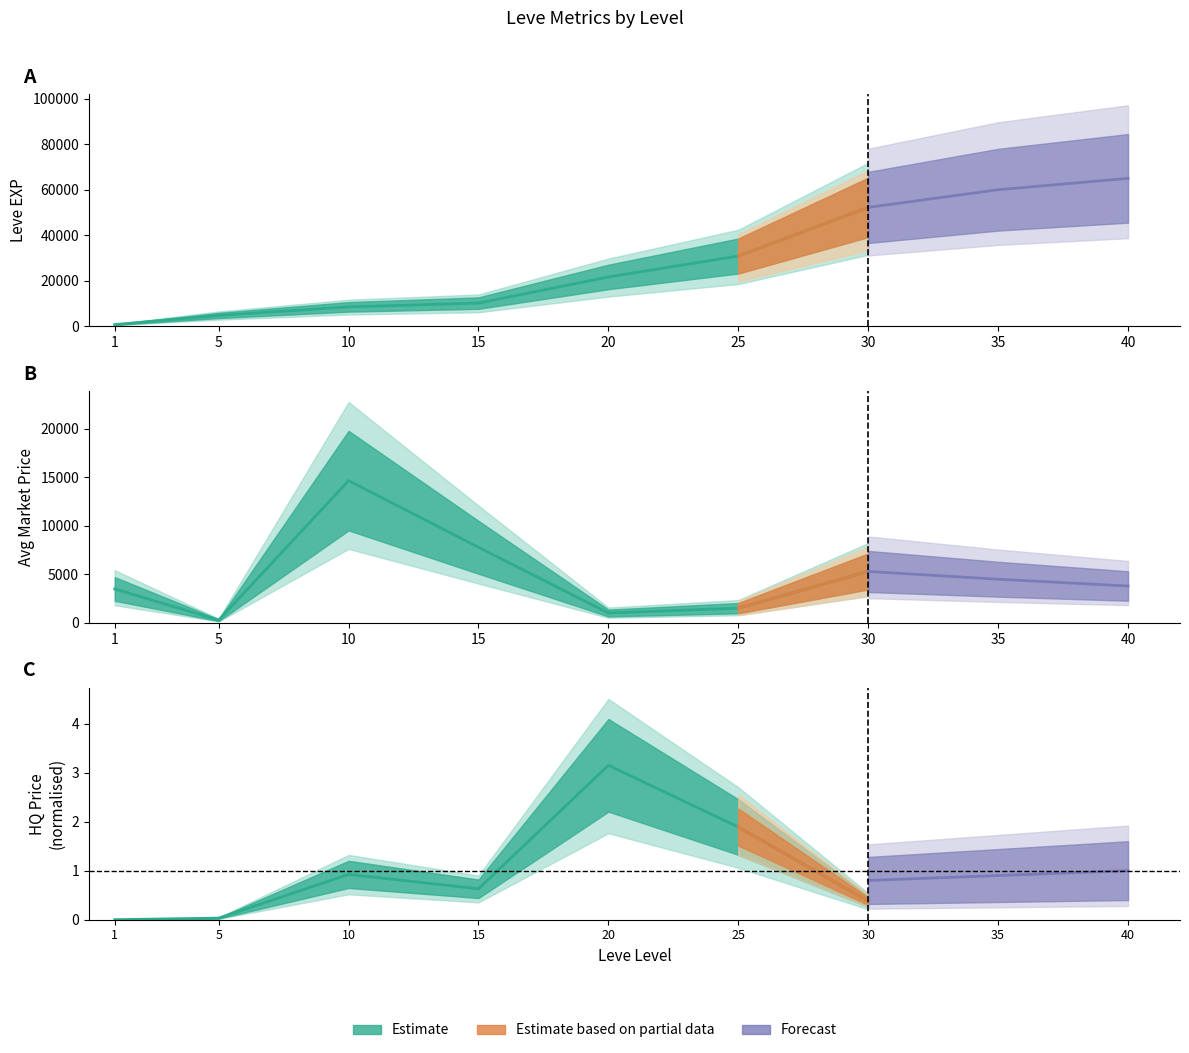

How many series are shown in this chart?

3